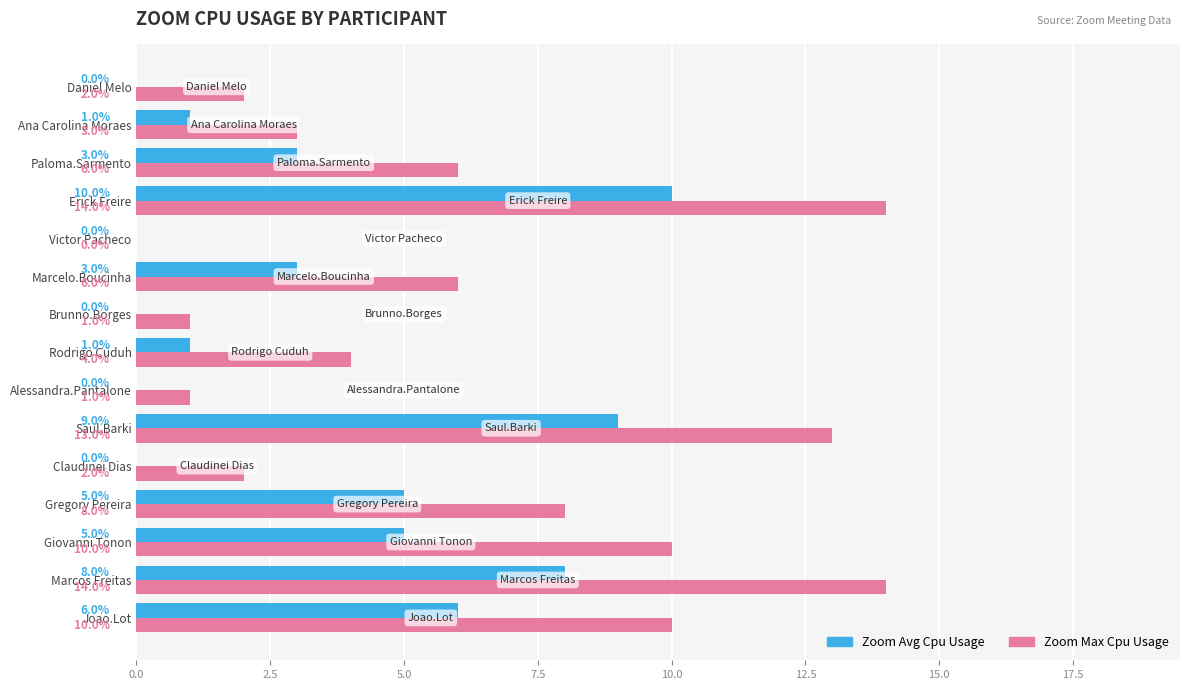

Is the value of Zoom Avg Cpu Usage at Saul.Barki greater than the value of Zoom Max Cpu Usage at Marcos Freitas?

No